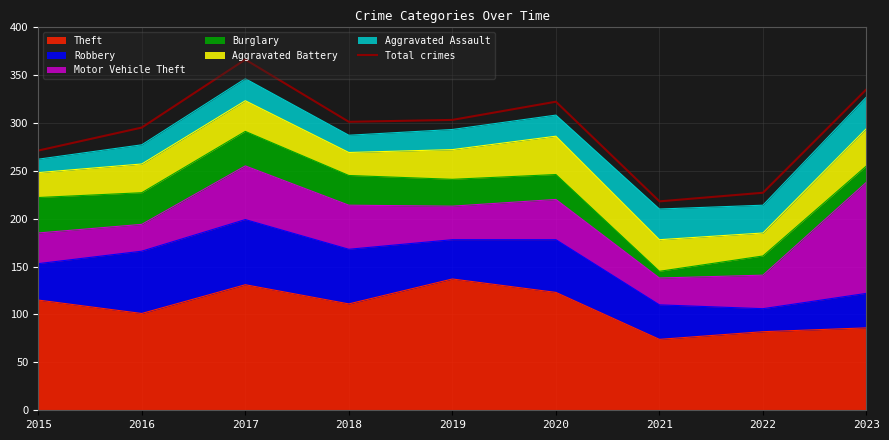

Reading left to right, list all the values displayed in this chart.

271	295	366	301	303	322	218	227	335